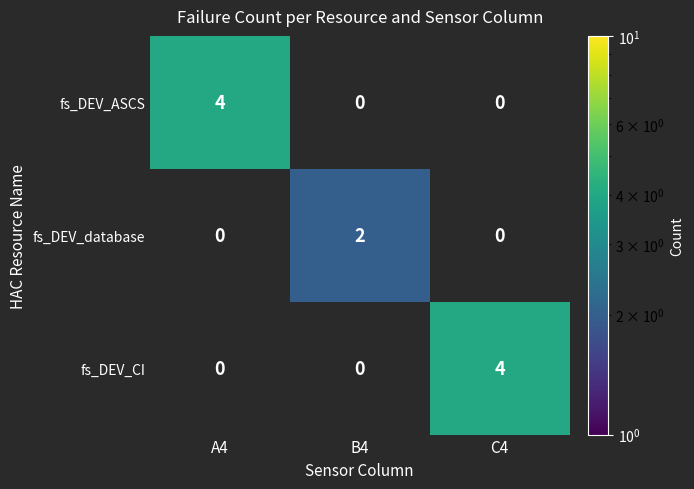

How many data points in fs_DEV_CI are above 0?

1